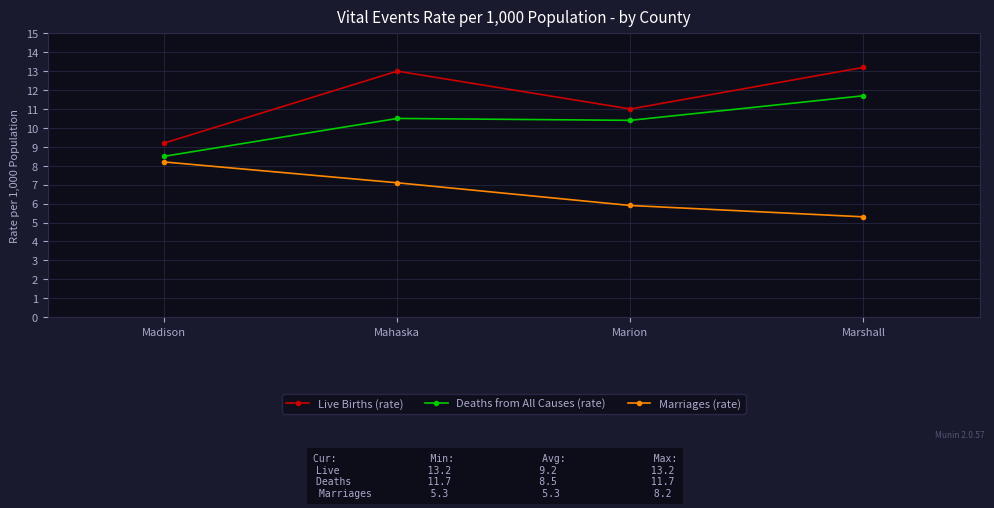

Is this an area chart (filled region under the line)?

No